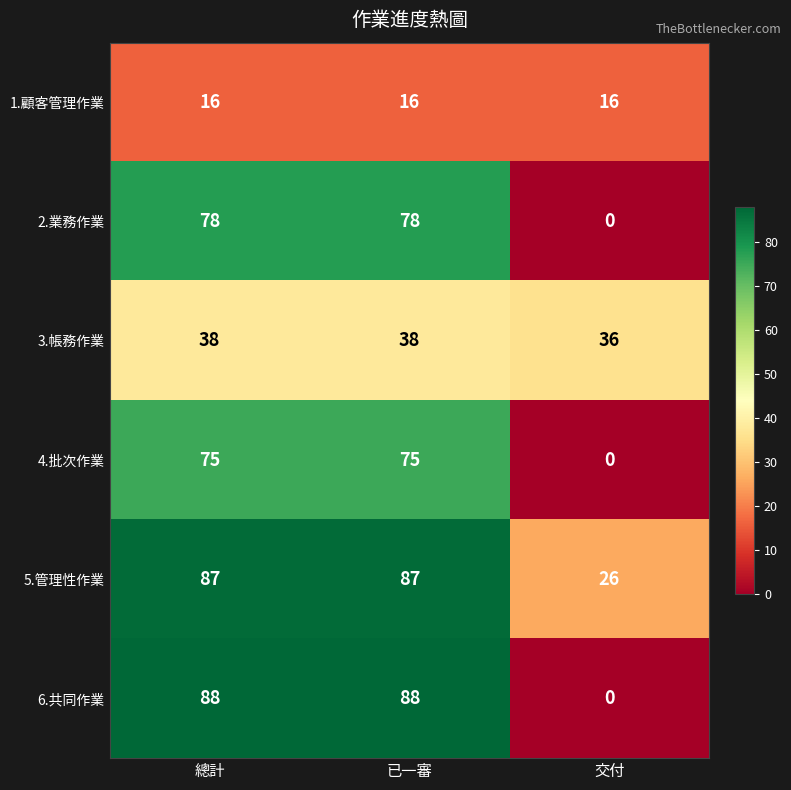

Reading left to right, extract all data points from this chart.

1.顧客管理作業: 16	16	16
2.業務作業: 78	78	0
3.帳務作業: 38	38	36
4.批次作業: 75	75	0
5.管理性作業: 87	87	26
6.共同作業: 88	88	0